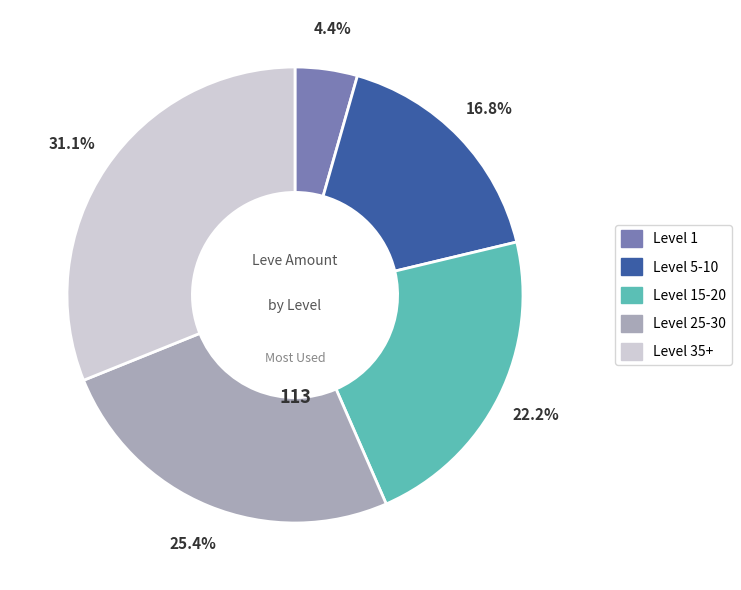

Is there any slice that represents more than half of the pie?

No